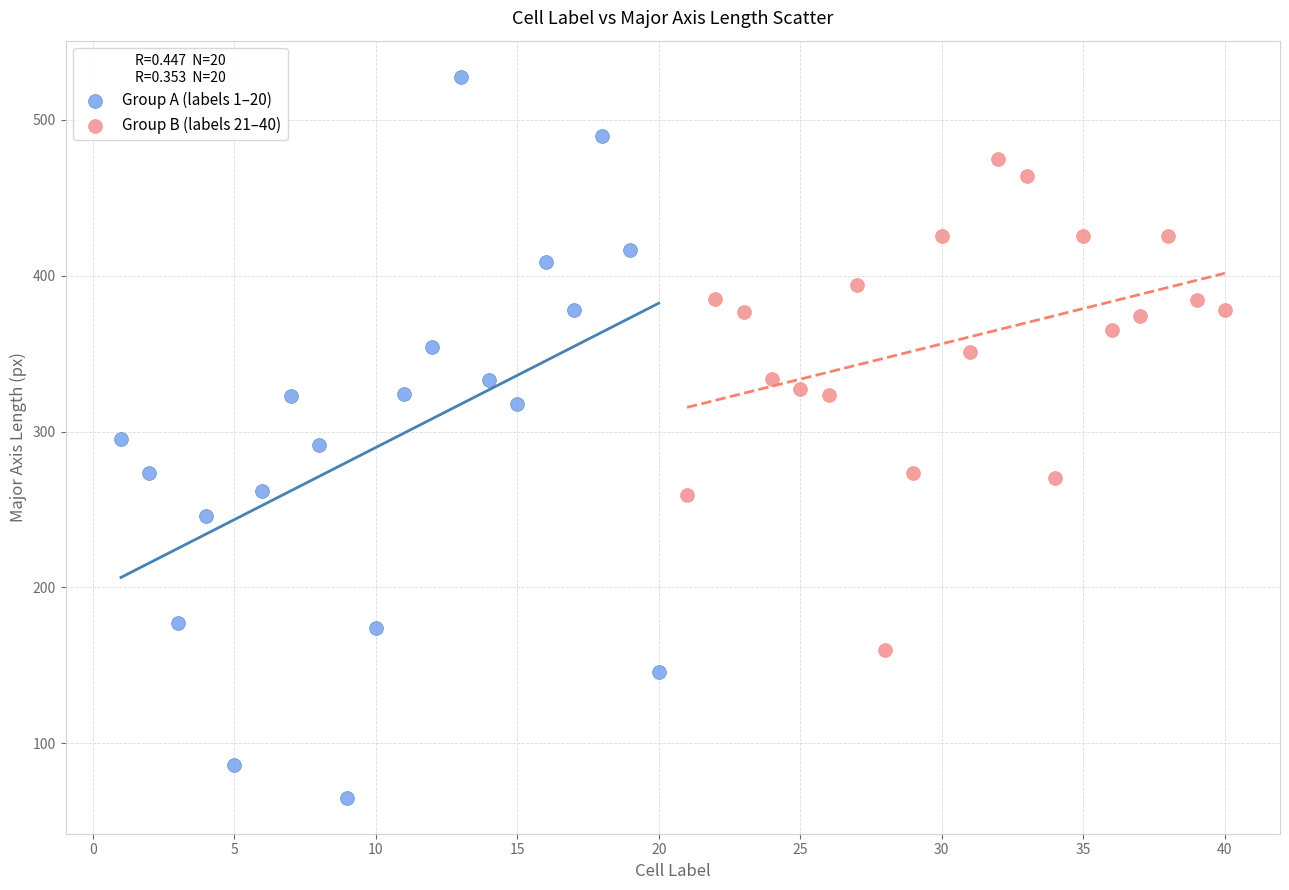

Which series reaches the maximum Y coordinate?

Group A (labels 1–20)